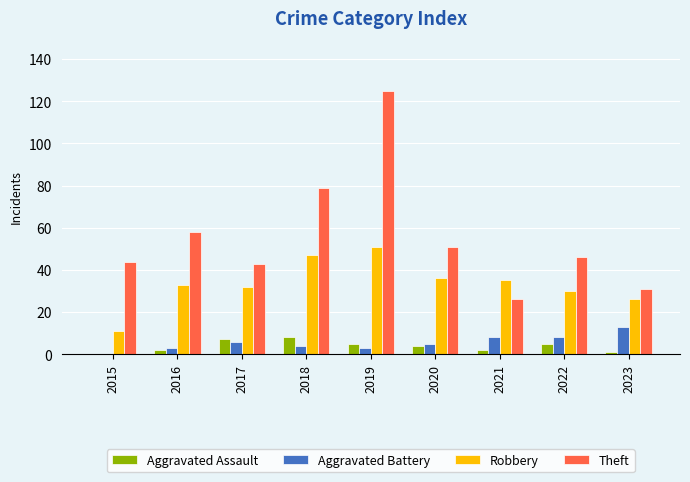

Reading left to right, list all the values displayed in this chart.

Aggravated Assault: 2015=0	2016=2	2017=7	2018=8	2019=5	2020=4	2021=2	2022=5	2023=1
Aggravated Battery: 2015=0	2016=3	2017=6	2018=4	2019=3	2020=5	2021=8	2022=8	2023=13
Robbery: 2015=11	2016=33	2017=32	2018=47	2019=51	2020=36	2021=35	2022=30	2023=26
Theft: 2015=44	2016=58	2017=43	2018=79	2019=125	2020=51	2021=26	2022=46	2023=31